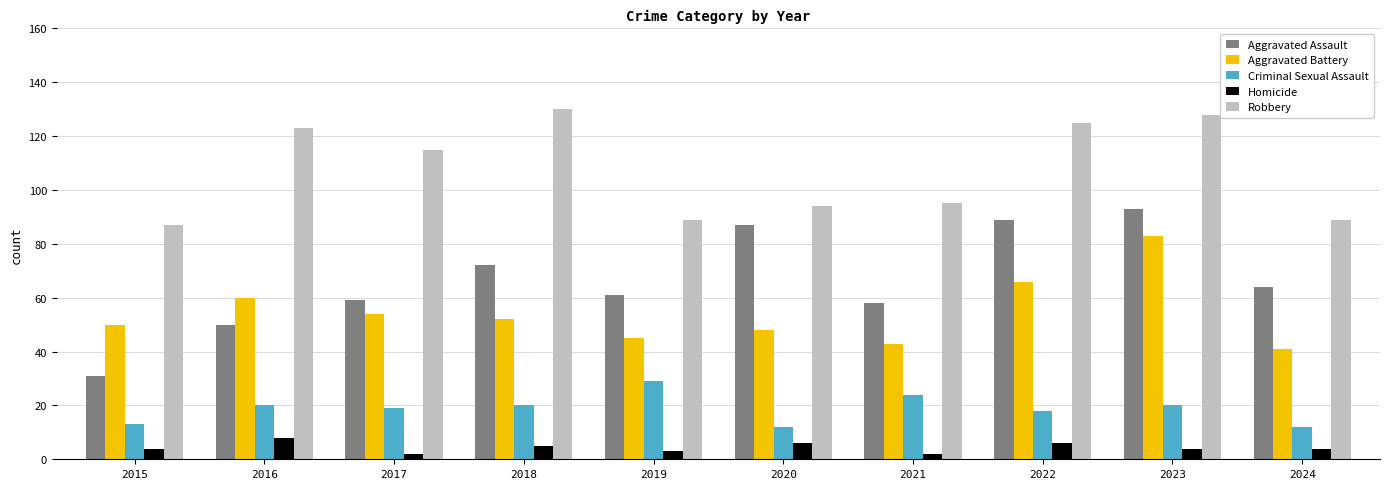

True or false: Aggravated Battery has a value of 76 at 2019.

False